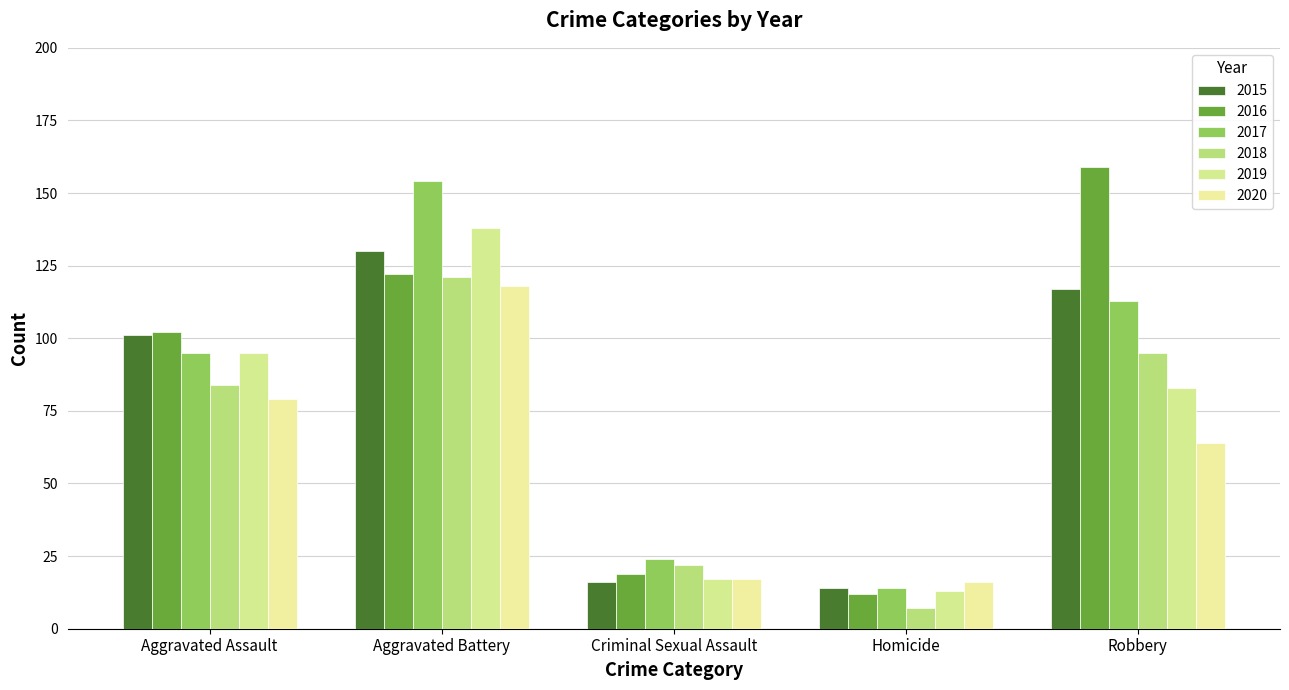

Which has a higher value, Aggravated Battery or Homicide?

Aggravated Battery